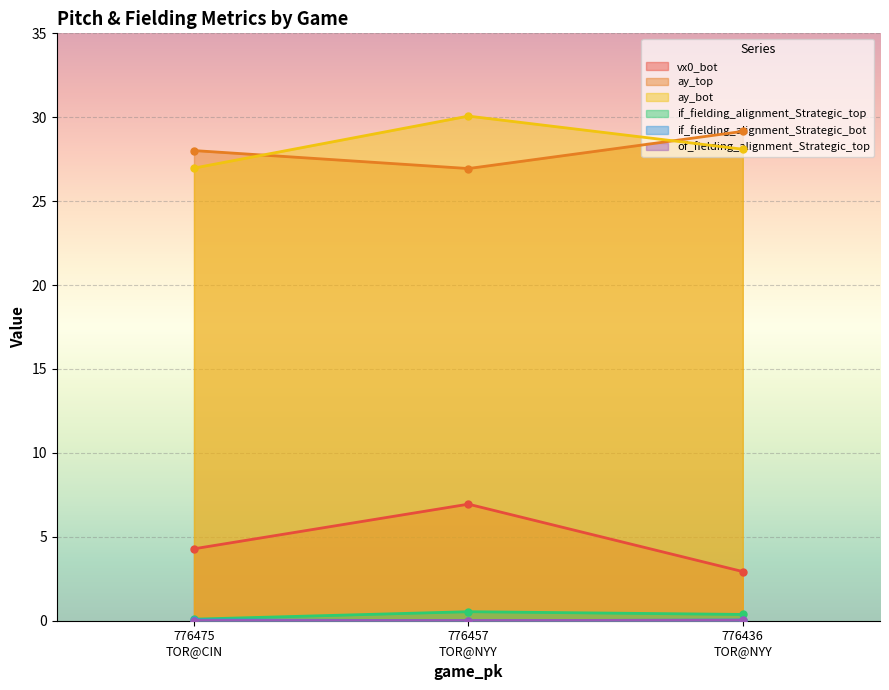

At which category is the sum across all series the highest?

776457
TOR@NYY